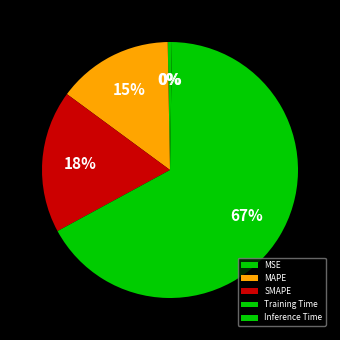

Rank the categories by value from highest to lowest.

Training Time, SMAPE, MAPE, MSE, Inference Time